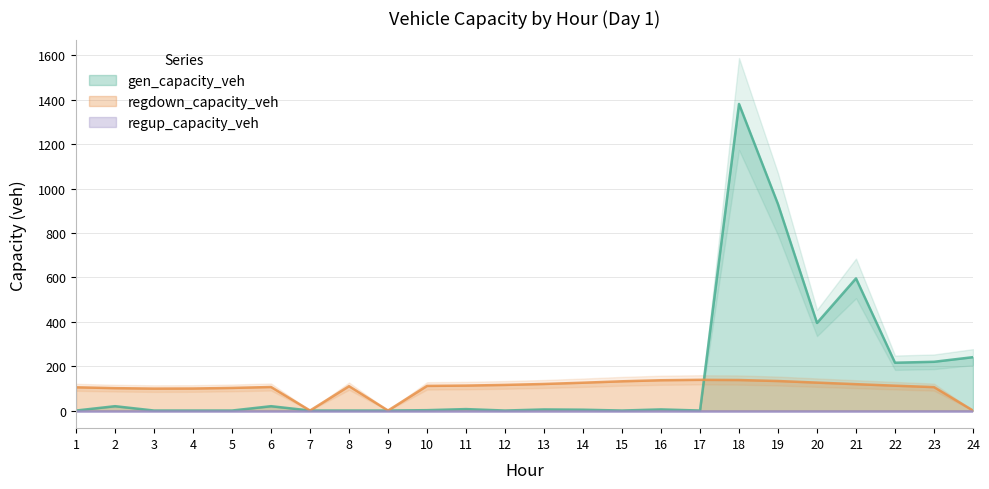

Does the chart have visible grid lines?

Yes